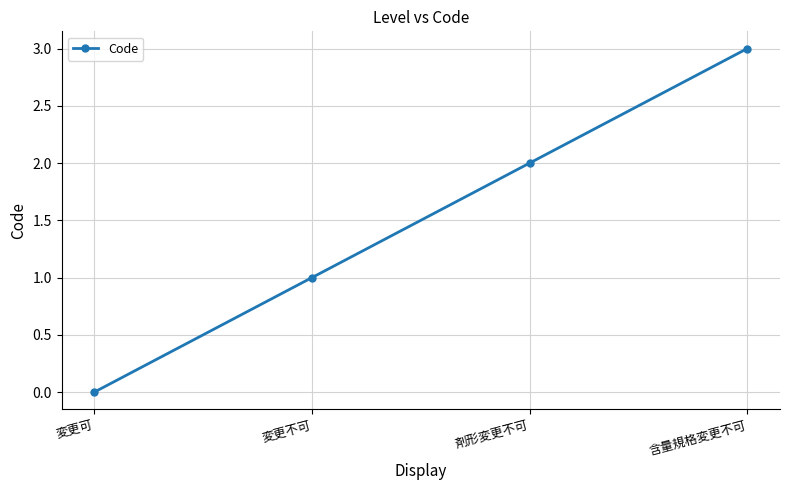

What is the label of the 2nd point from the right?

剤形変更不可